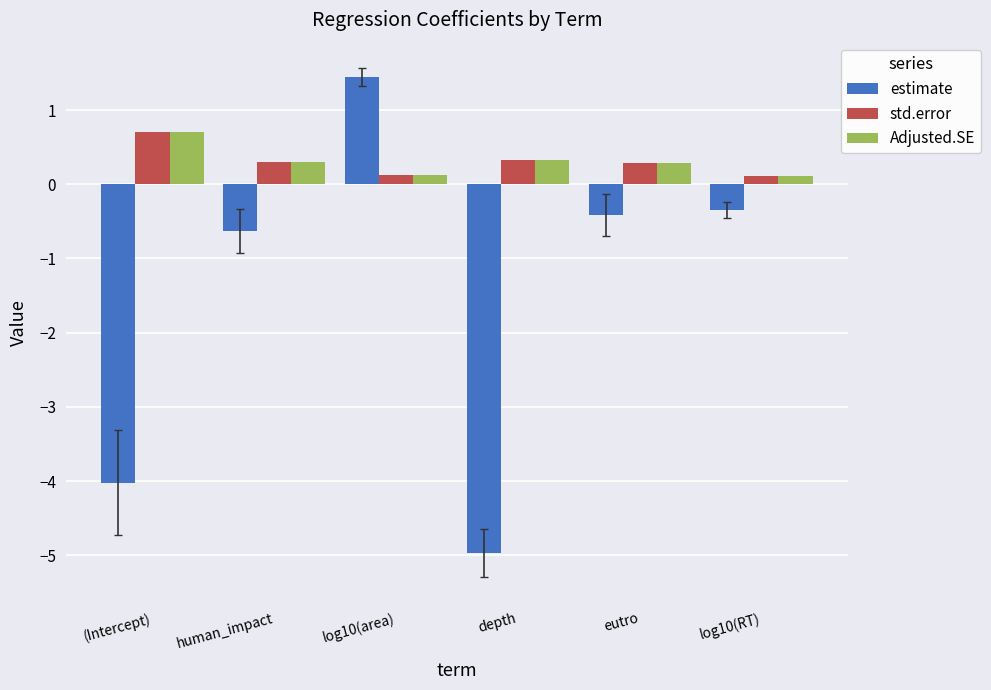

Which label corresponds to the largest value in the chart?

log10(area)